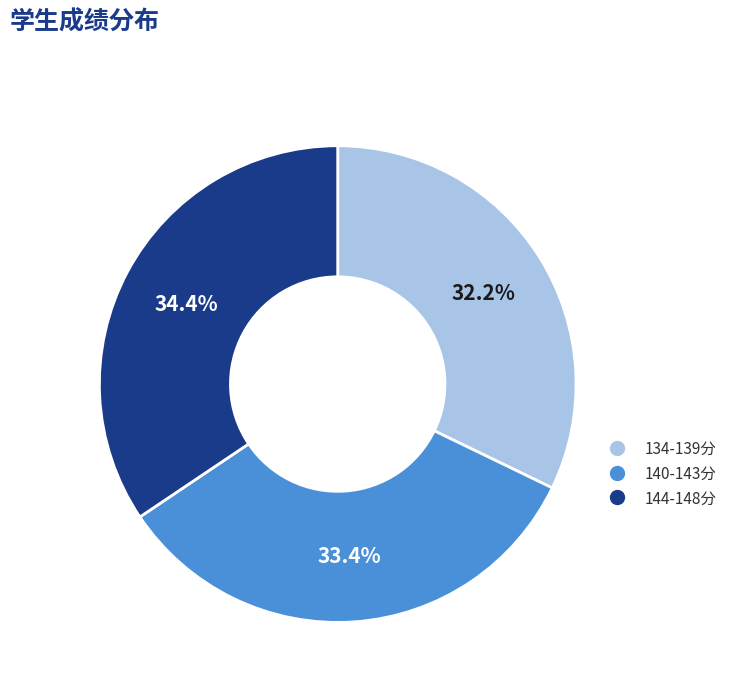

Is there any slice that represents more than half of the pie?

No